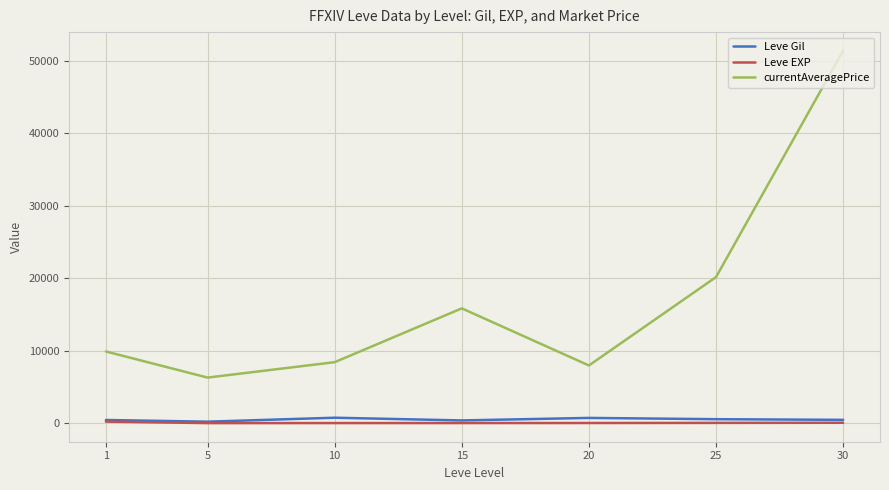

The currentAveragePrice series shows 7959.5 at 20. True or false?

True